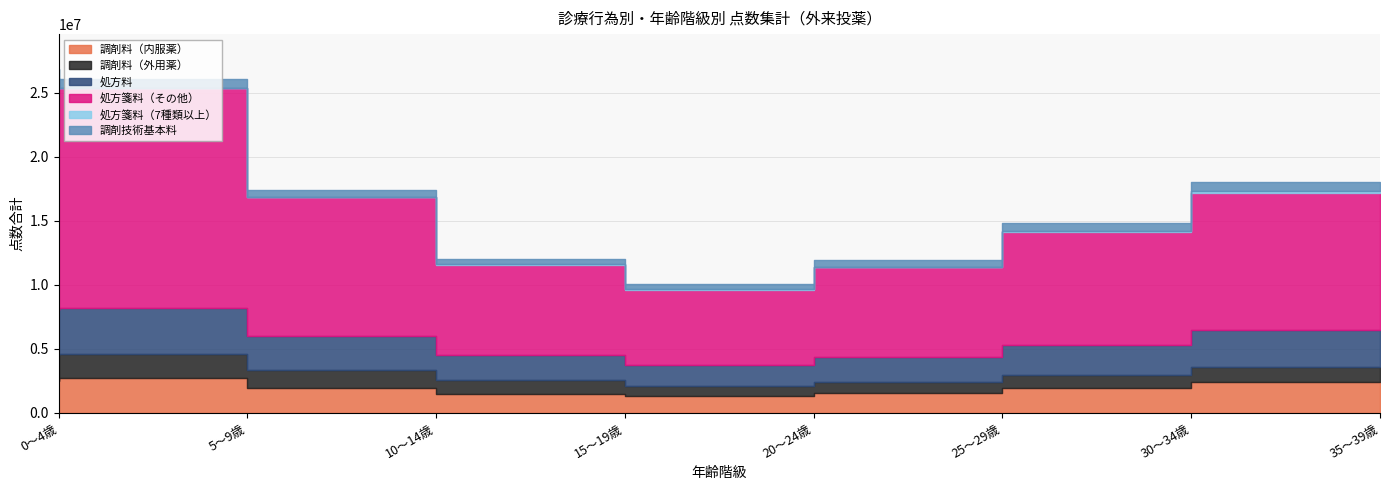

Which series has the largest total across all categories?

処方箋料（その他）